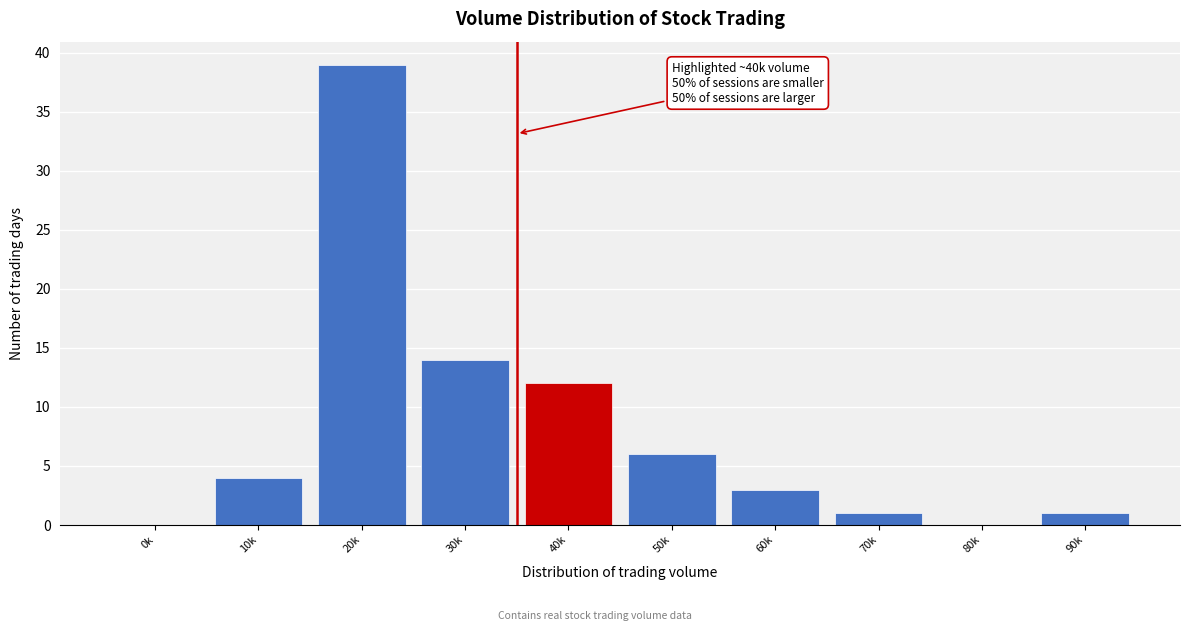

Reading left to right, list all the values displayed in this chart.

0k=0	10k=4	20k=39	30k=14	40k=12	50k=6	60k=3	70k=1	80k=0	90k=1